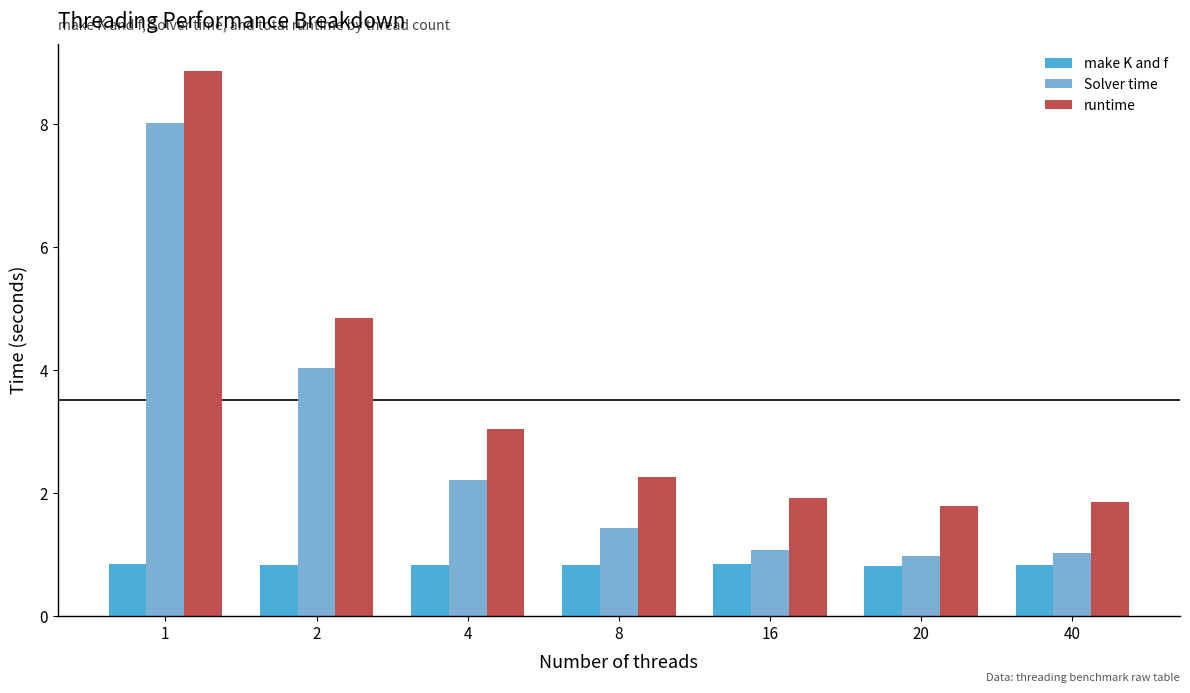

What is the value of the runtime bar at the 7th from the left?

1.9